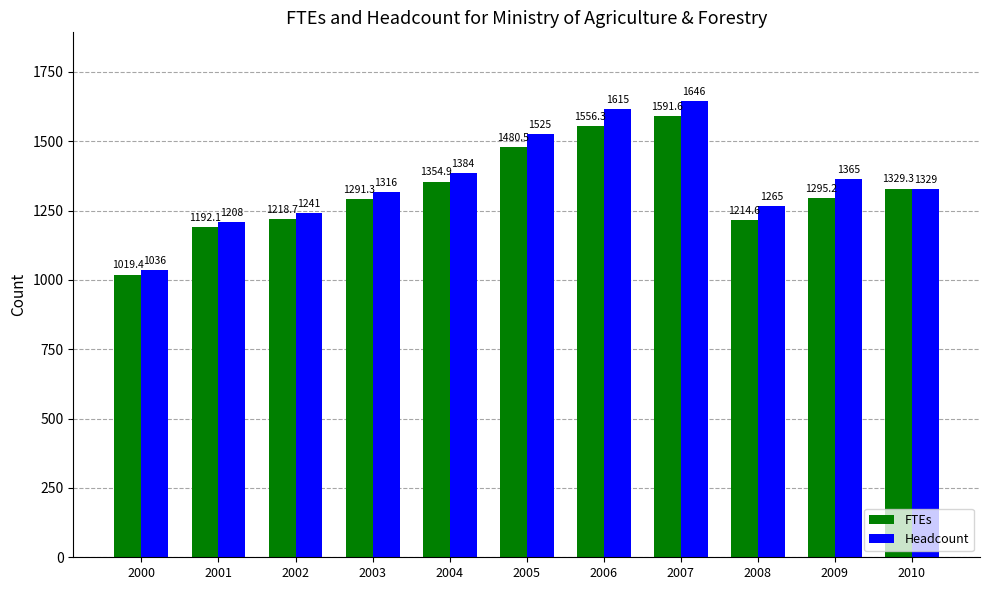

Reading left to right, transcribe all the data shown in this chart.

FTEs: 1019.4	1192.1	1218.7	1291.3	1354.9	1480.5	1556.3	1591.6	1214.6	1295.2	1329.3
Headcount: 1036.0	1208.0	1241.0	1316.0	1384.0	1525.0	1615.0	1646.0	1265.0	1365.0	1329.0